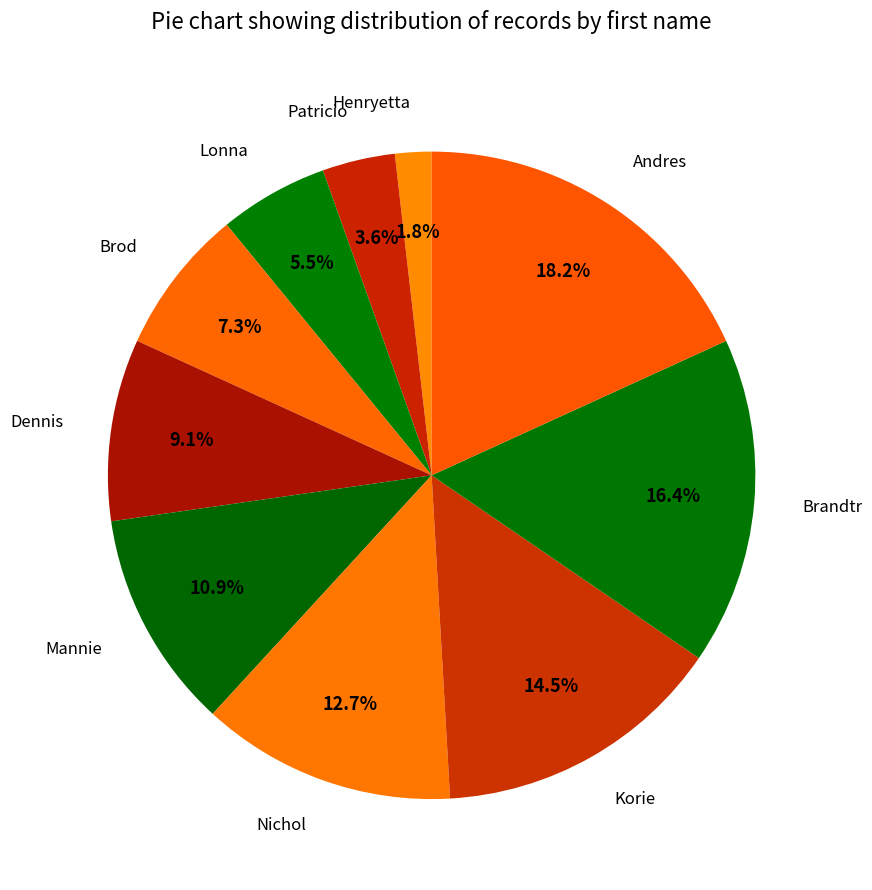

Rank the categories by value from lowest to highest.

Henryetta, Patricio, Lonna, Brod, Dennis, Mannie, Nichol, Korie, Brandtr, Andres